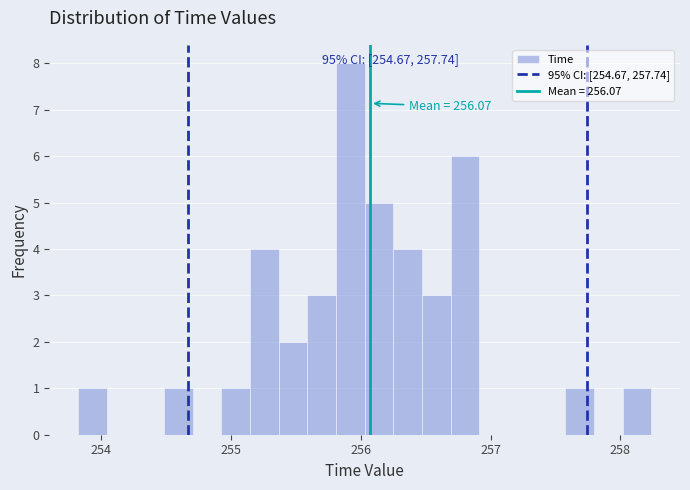

Read against the x-axis, roughly where is the centre of the tallest bar?

255.9